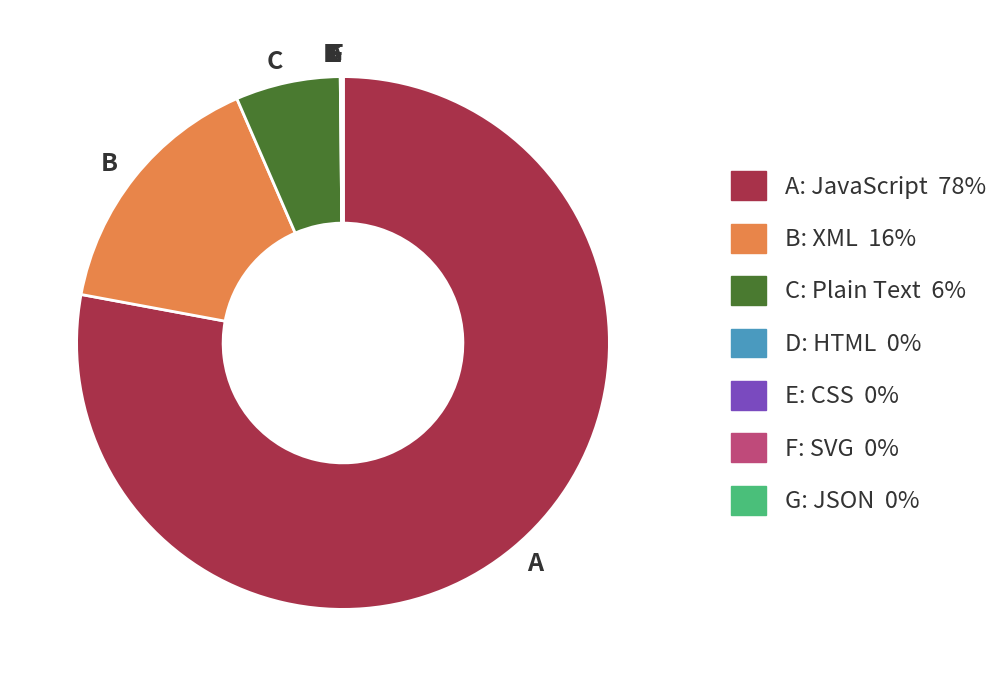

Is there any slice that represents more than half of the pie?

Yes